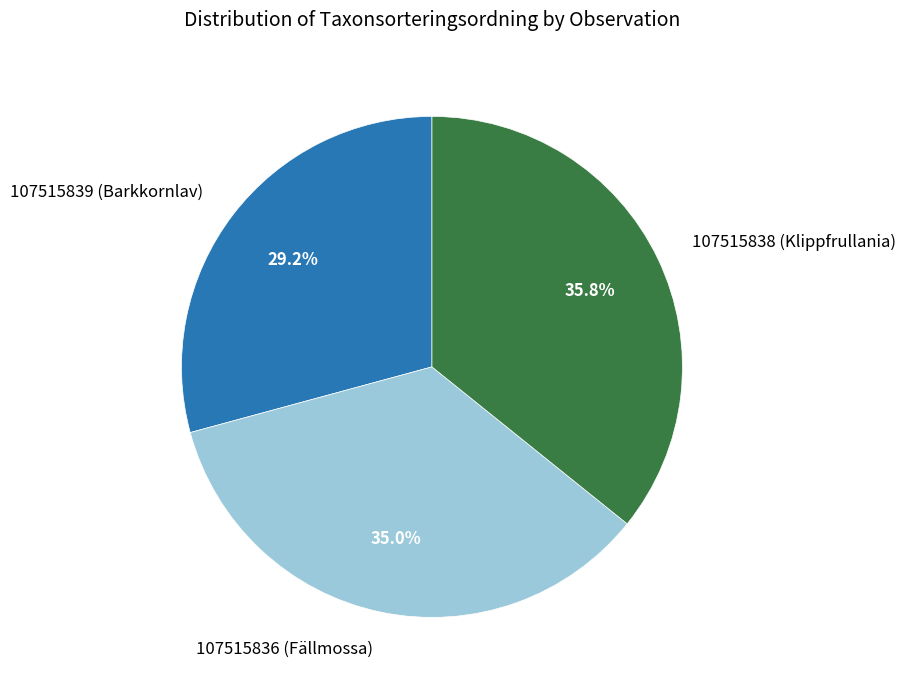

To the nearest percent, what portion does 107515838 (Klippfrullania) represent?

36%